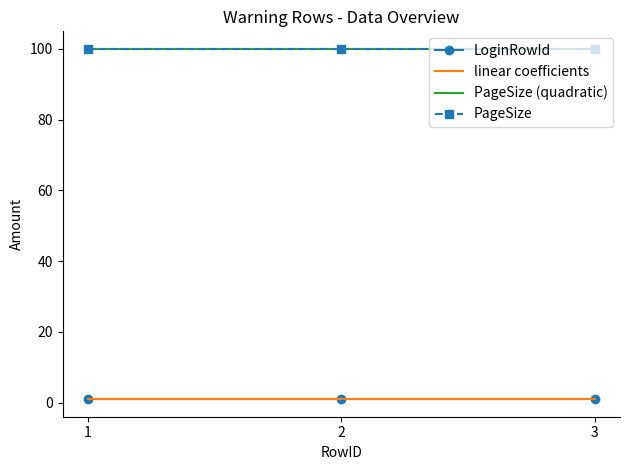

Which label corresponds to the smallest value in the chart?

1